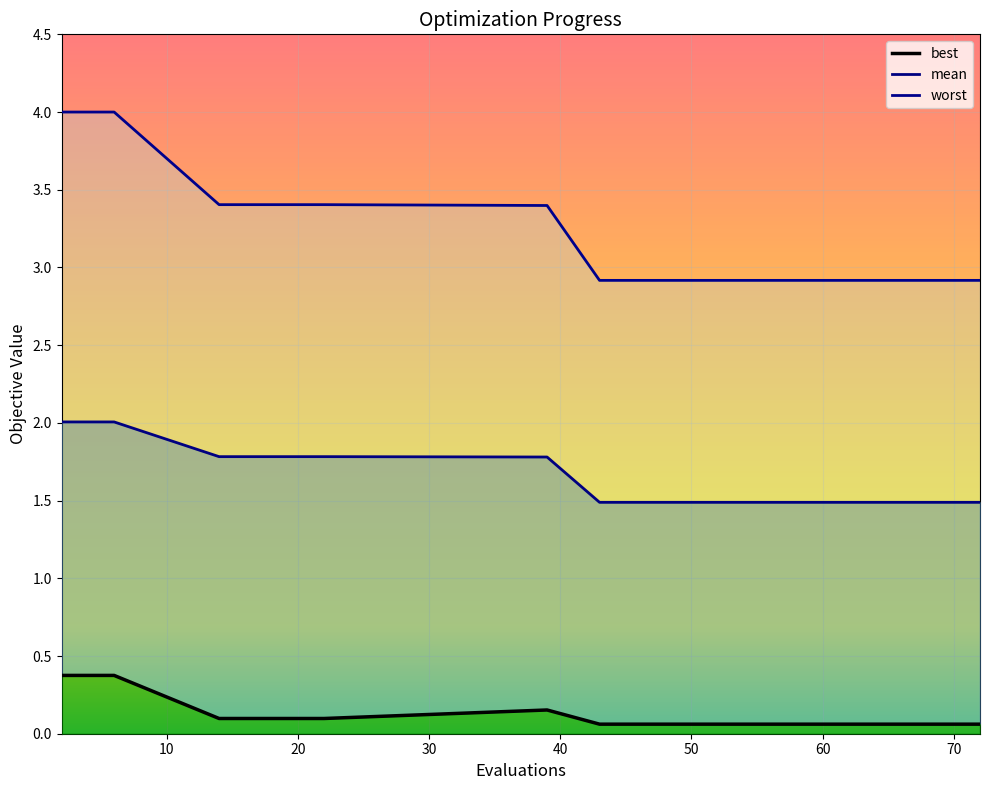

Which series changed the most between 68 and 72?

mean